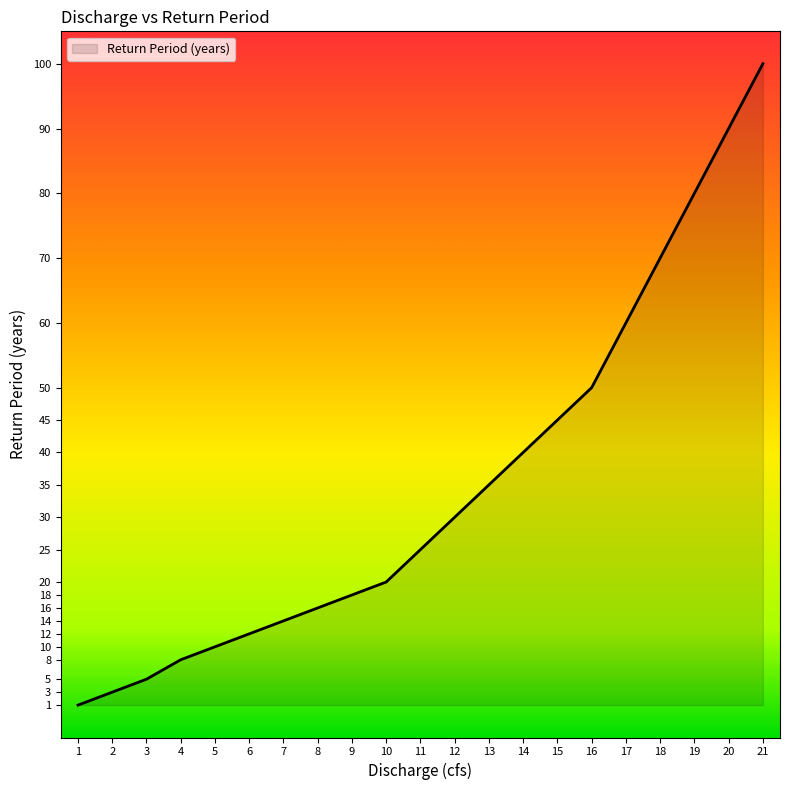

What is the difference between the maximum and minimum values?

99